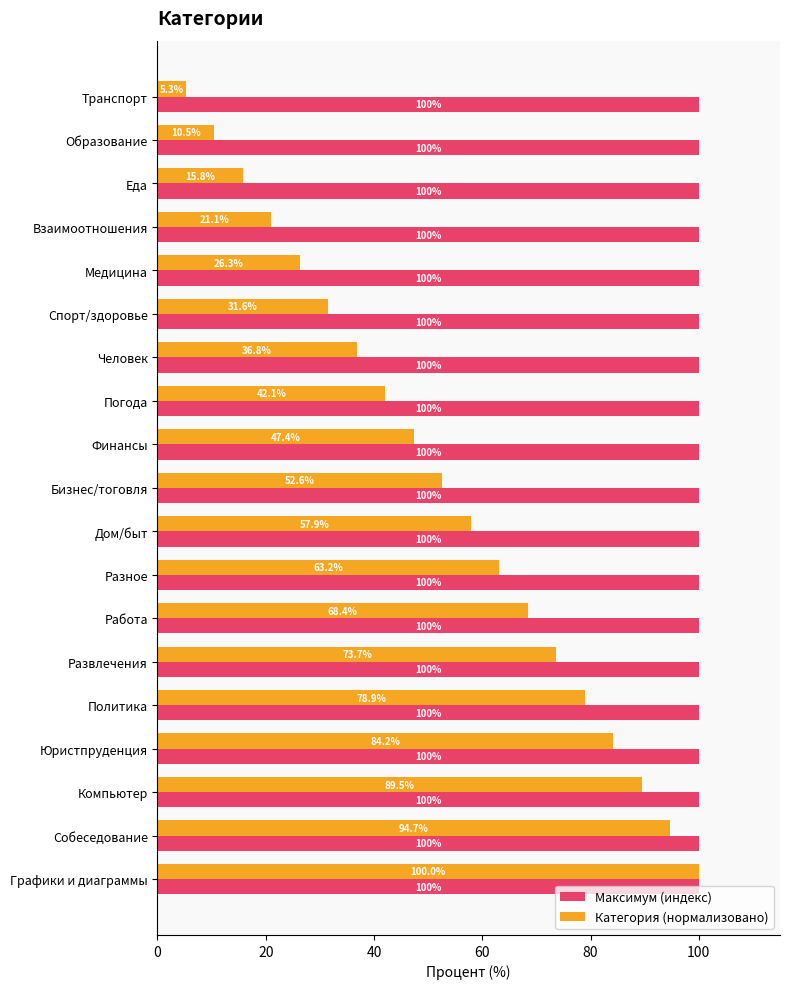

Is the value of Максимум (индекс) at Работа greater than the value of Категория (нормализовано) at Компьютер?

Yes